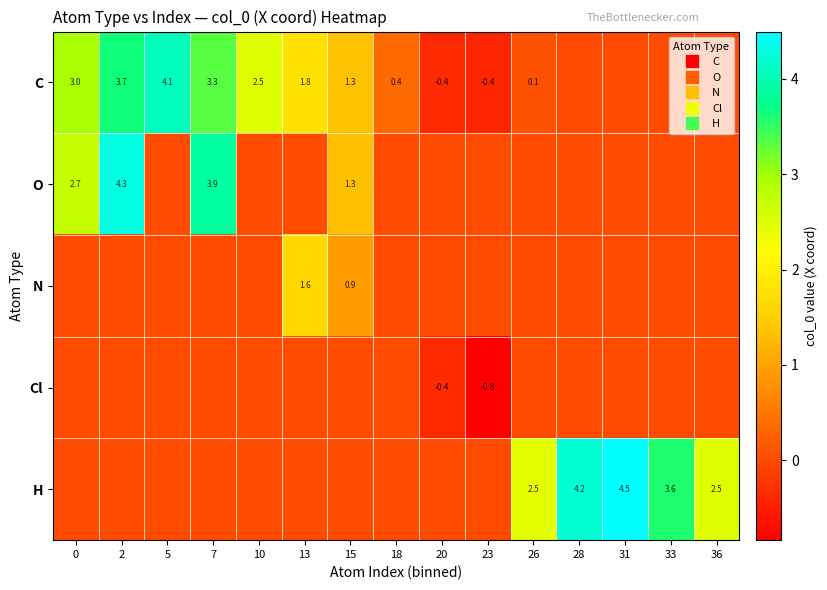

Between 0 and 26, which series saw the biggest shift?

C